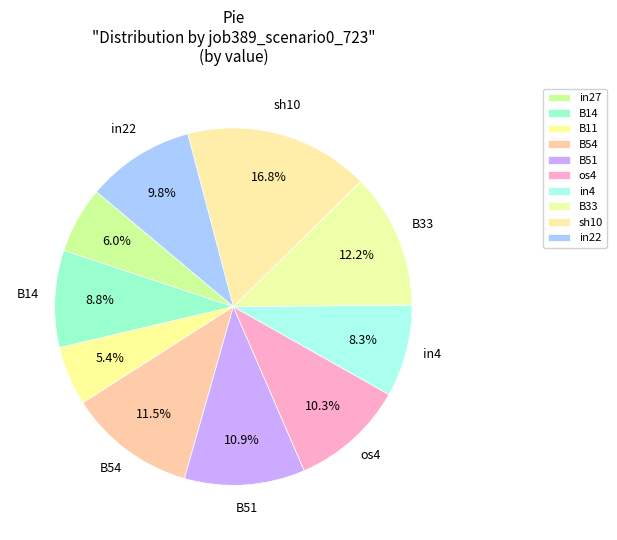

To the nearest percent, what is the difference between the in27 and B14 slice percentages?

3%